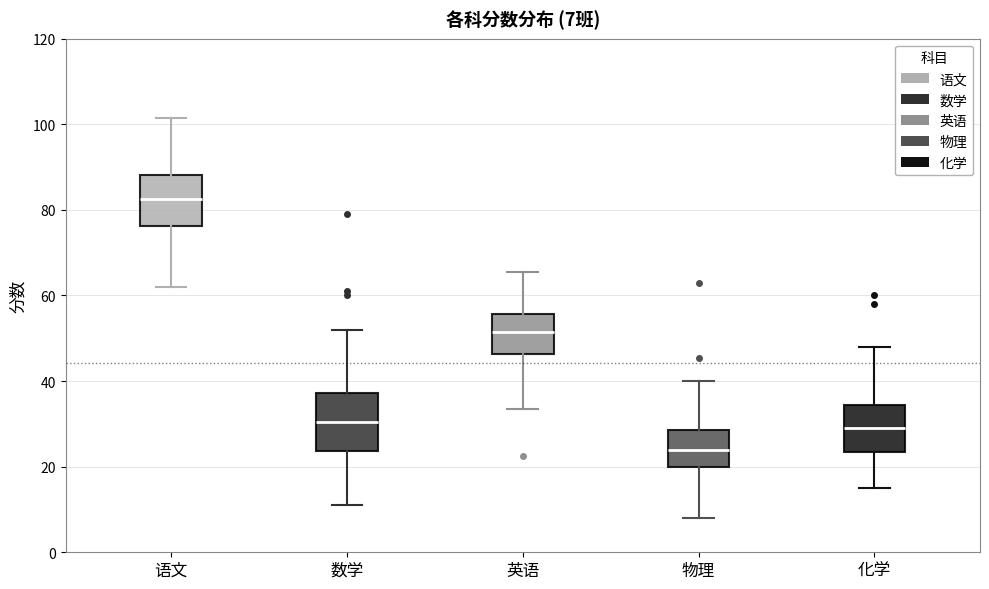

Which box has the lowest median line?

物理